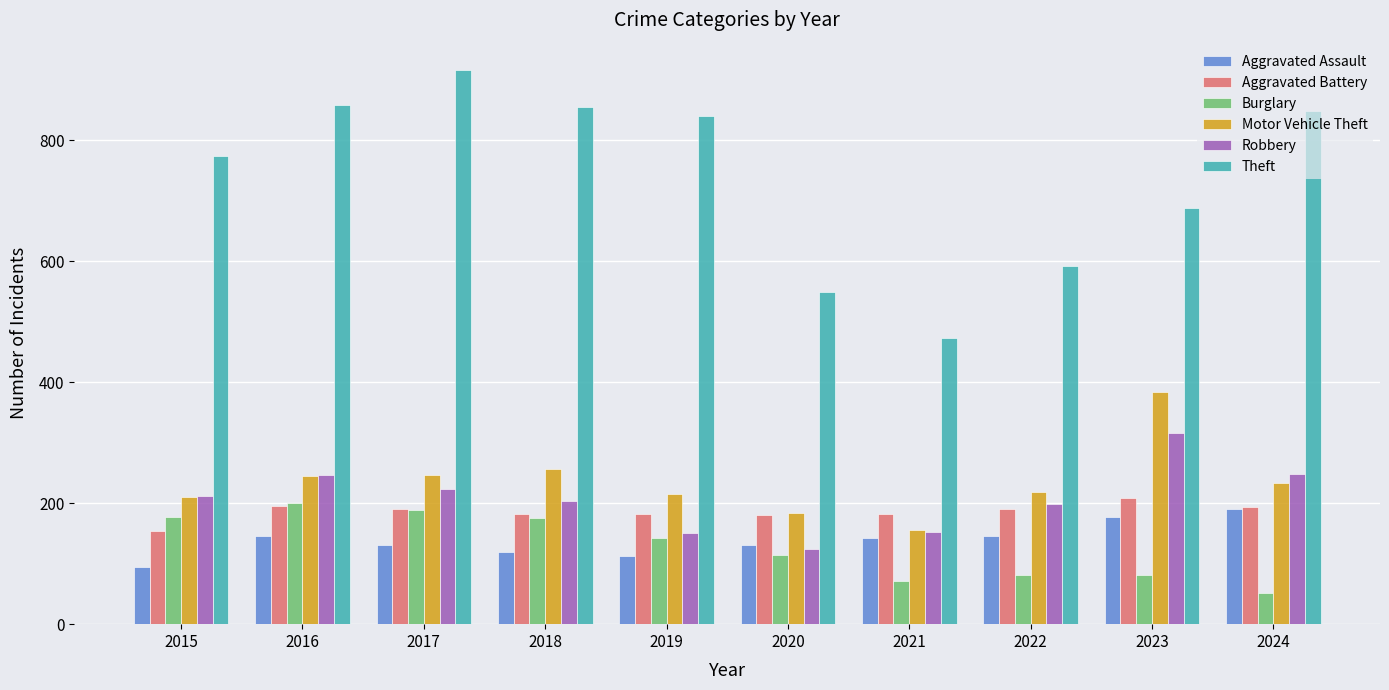

Is the value of Motor Vehicle Theft at 2023 greater than the value of Theft at 2024?

No